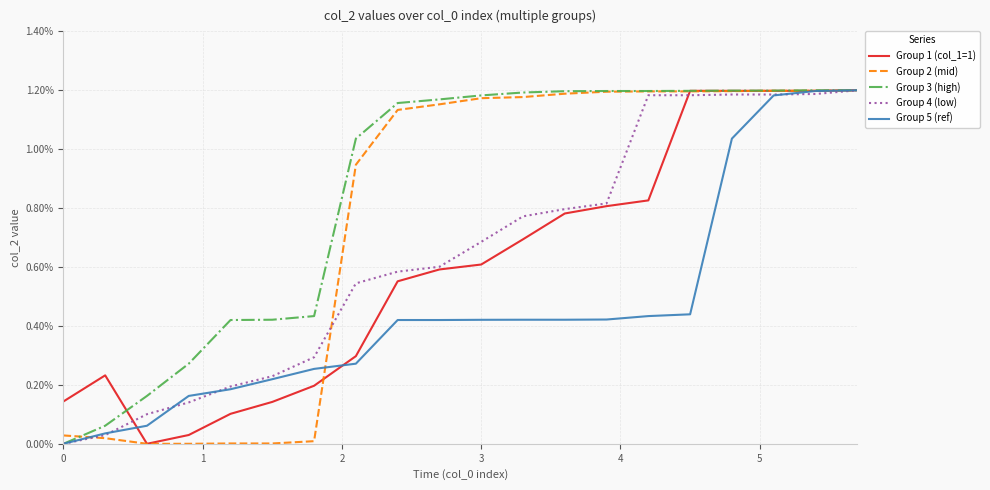

What is the sum of all Group 1 (col_1=1) values?

0.1